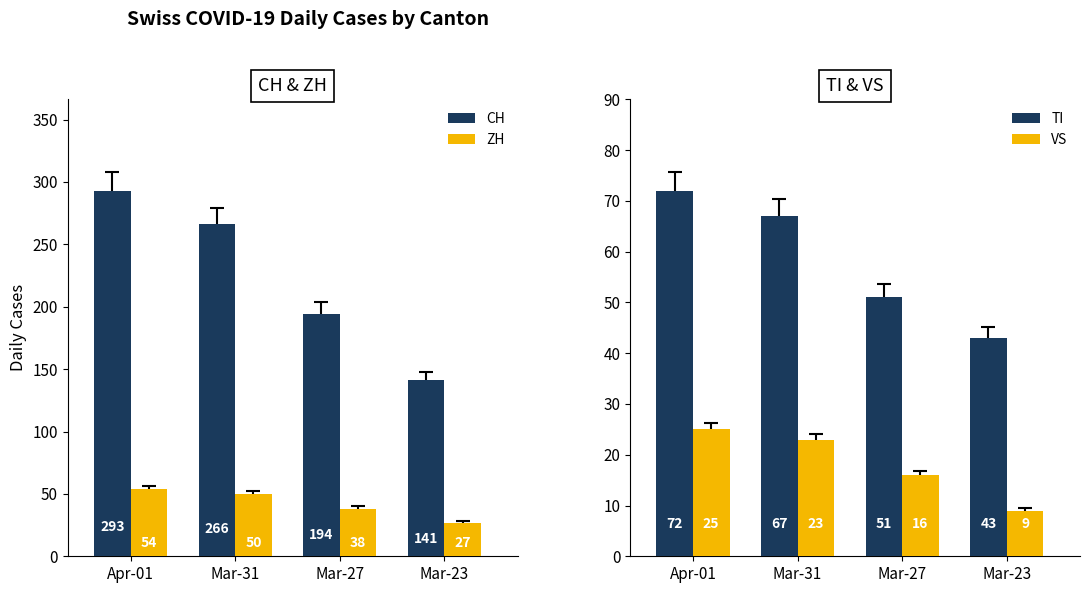

Reading right to left, extract all data points from this chart.

CH: Mar-23=141	Mar-27=194	Mar-31=266	Apr-01=293
ZH: Mar-23=27	Mar-27=38	Mar-31=50	Apr-01=54
TI: Mar-23=43	Mar-27=51	Mar-31=67	Apr-01=72
VS: Mar-23=9	Mar-27=16	Mar-31=23	Apr-01=25